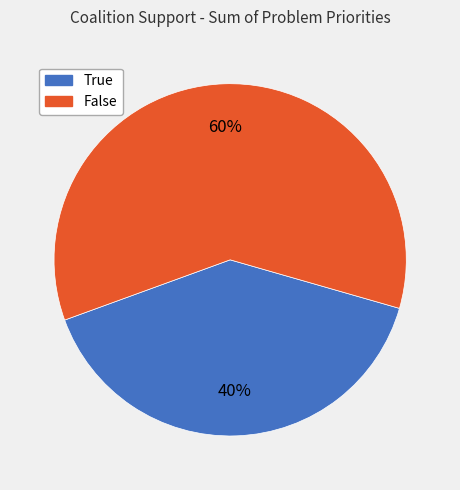

How many segments does this pie chart have?

2